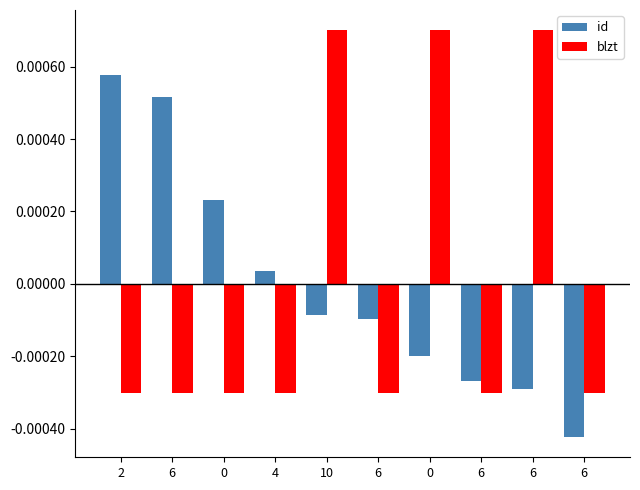

What are all the series names shown in the legend?

id, blzt